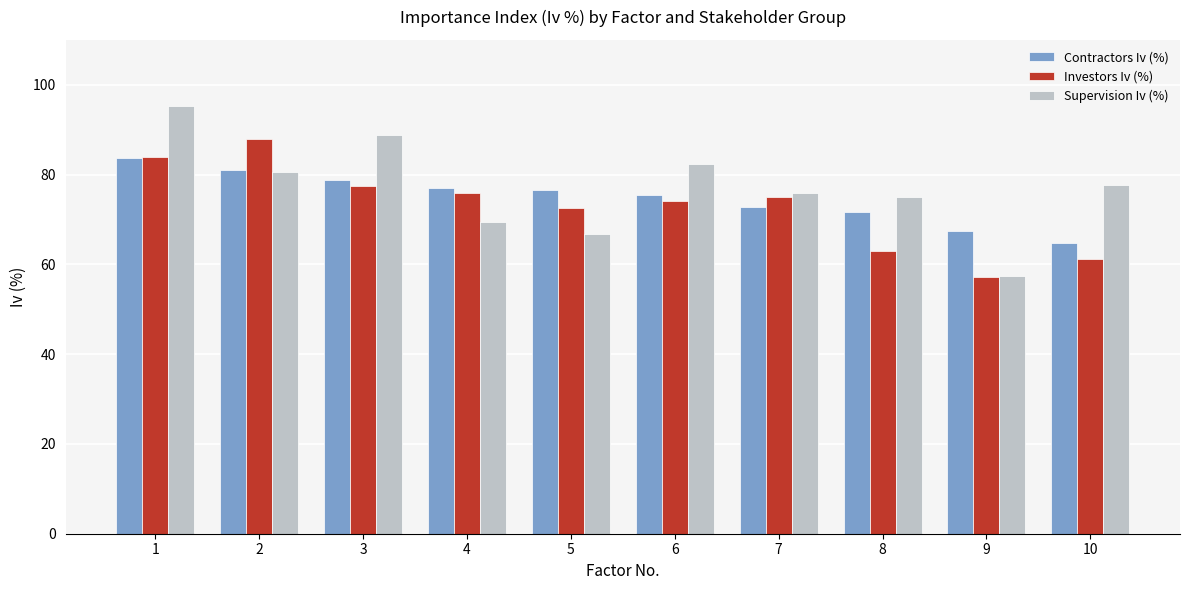

The value of Contractors Iv (%) at 8 is 71.6. True or false?

True